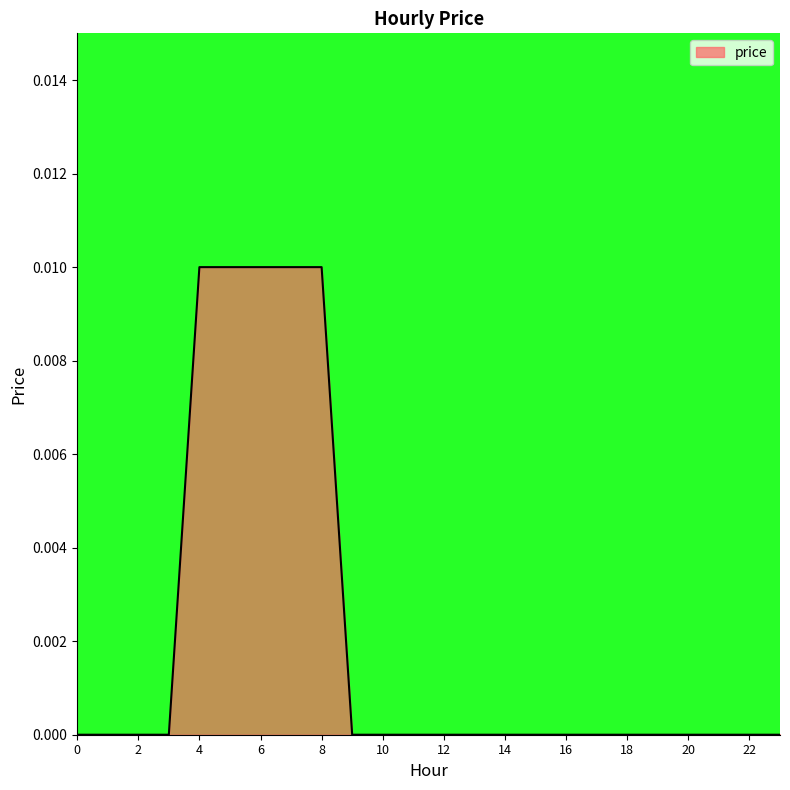

Which category has the highest value across all series?

4